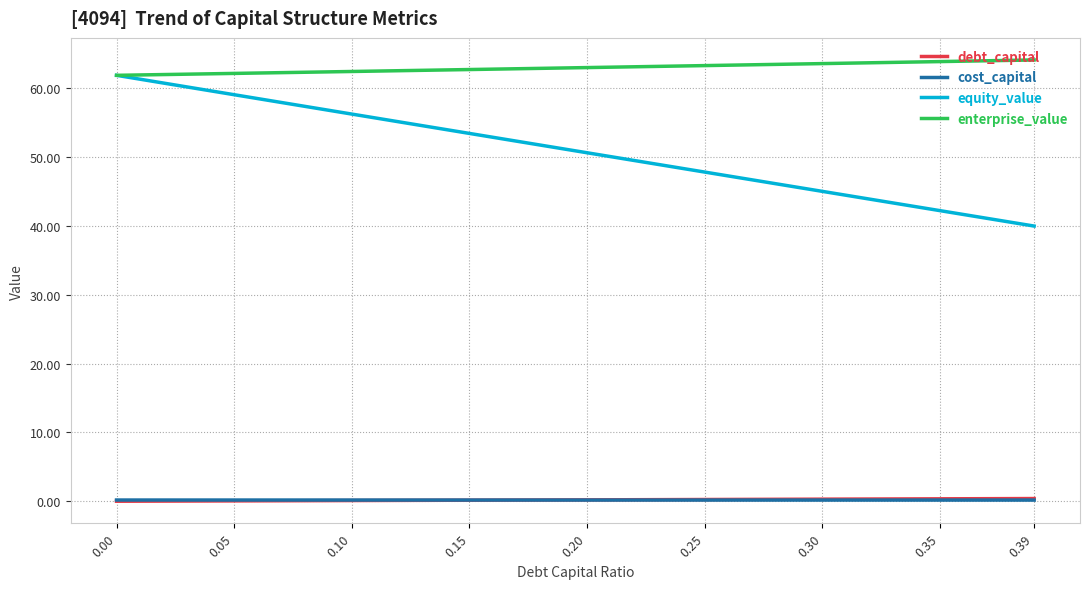

Is it true that equity_value equals 45.0 at 0.30?

True